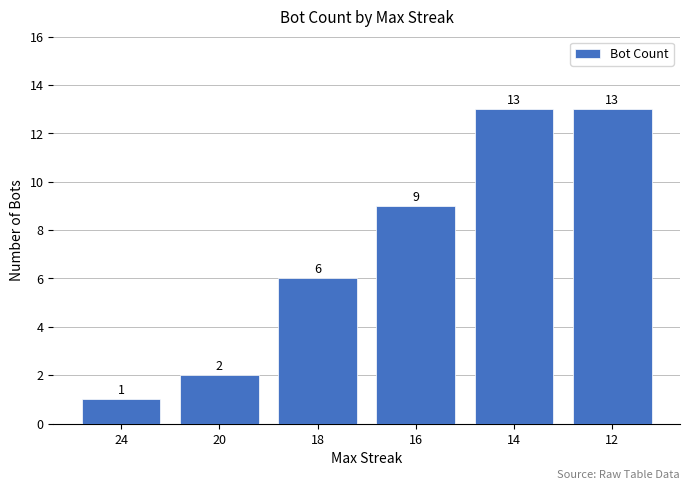

The value at 24 is 2. True or false?

False